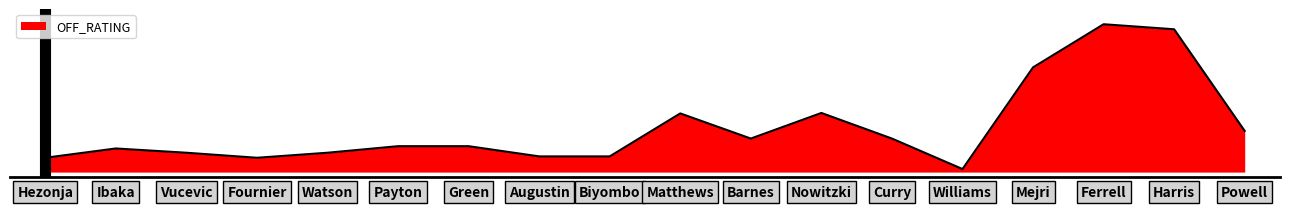

Reading right to left, what are all the values shown in this chart?

Powell=100.0	Harris=166.7	Ferrell=170.0	Mejri=141.7	Williams=75.0	Curry=95.0	Nowitzki=111.8	Barnes=95.0	Matthews=111.5	Biyombo=83.3	Augustin=83.3	Green=90.0	Payton=90.0	Watson=85.7	Fournier=82.4	Vucevic=85.7	Ibaka=88.5	Hezonja=82.4